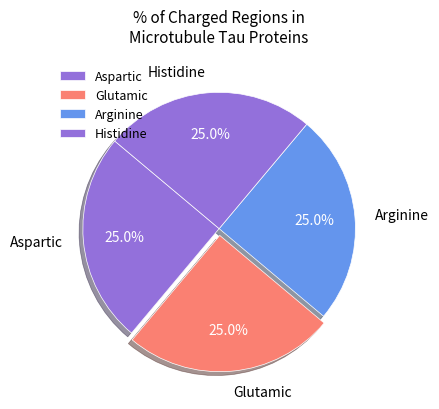

To the nearest percent, what is the difference between the largest and smallest slice percentages?

0%